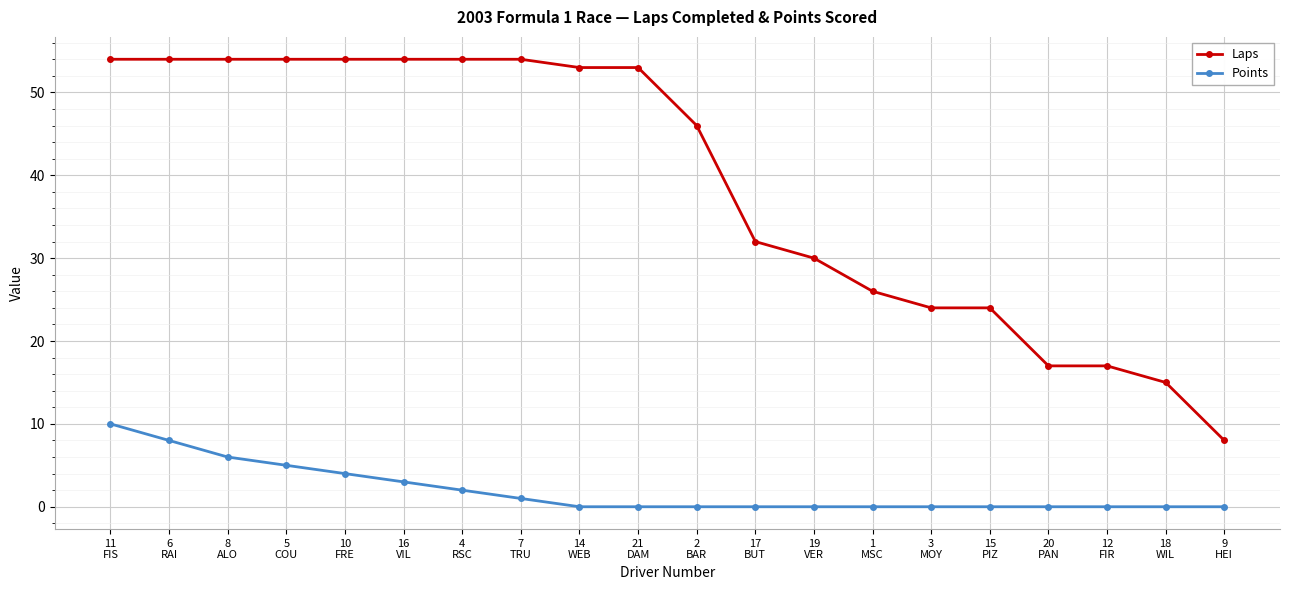

What is the greatest value displayed?

54